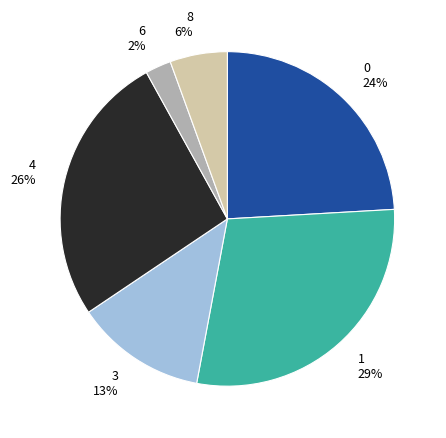

To the nearest percent, what is the difference between the 1 and 8 slice percentages?

23%